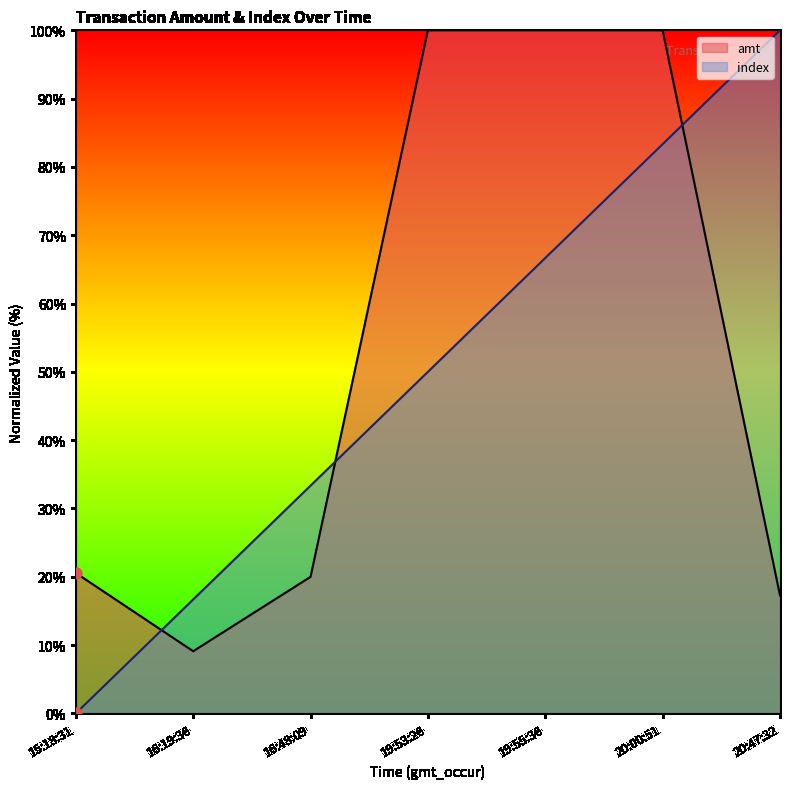

Which series has the largest total across all categories?

amt